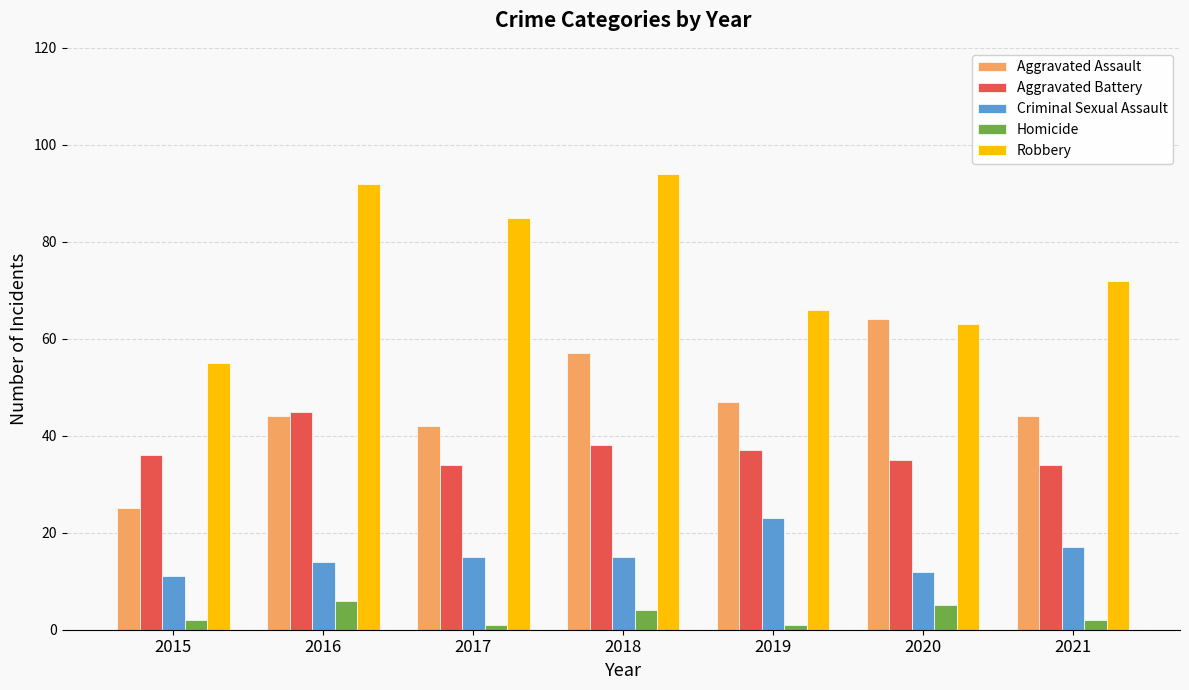

Rank the series at 2016 from highest to lowest value.

Robbery, Aggravated Battery, Aggravated Assault, Criminal Sexual Assault, Homicide